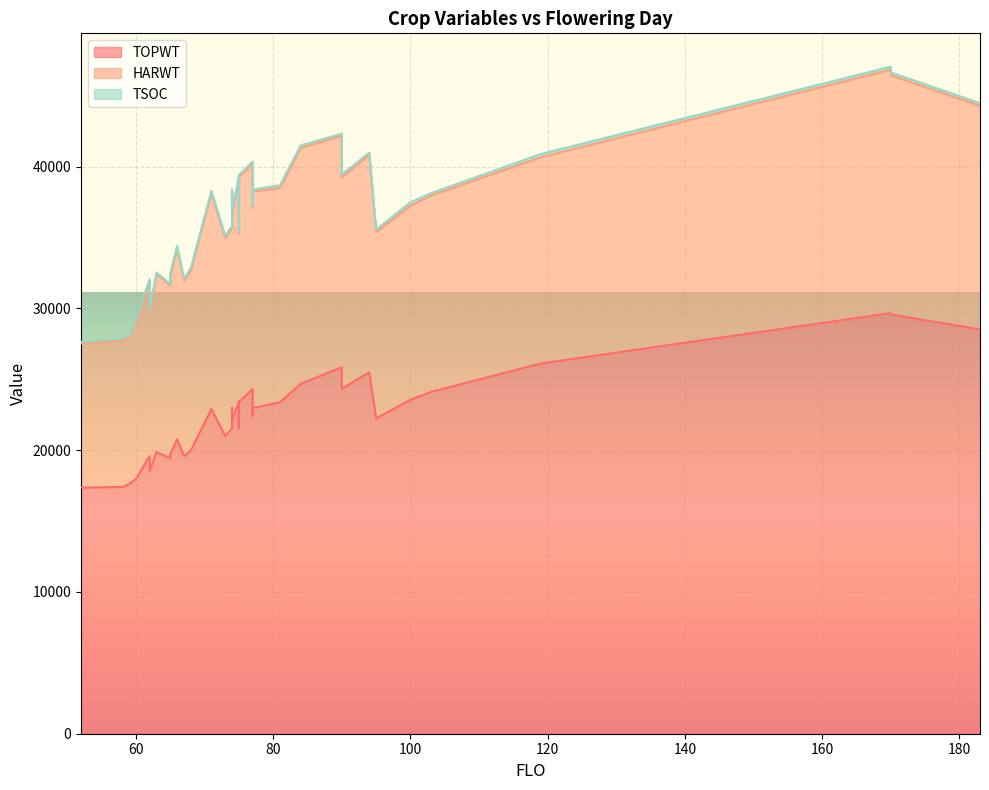

True or false: TSOC and TOPWT intersect in this chart.

False